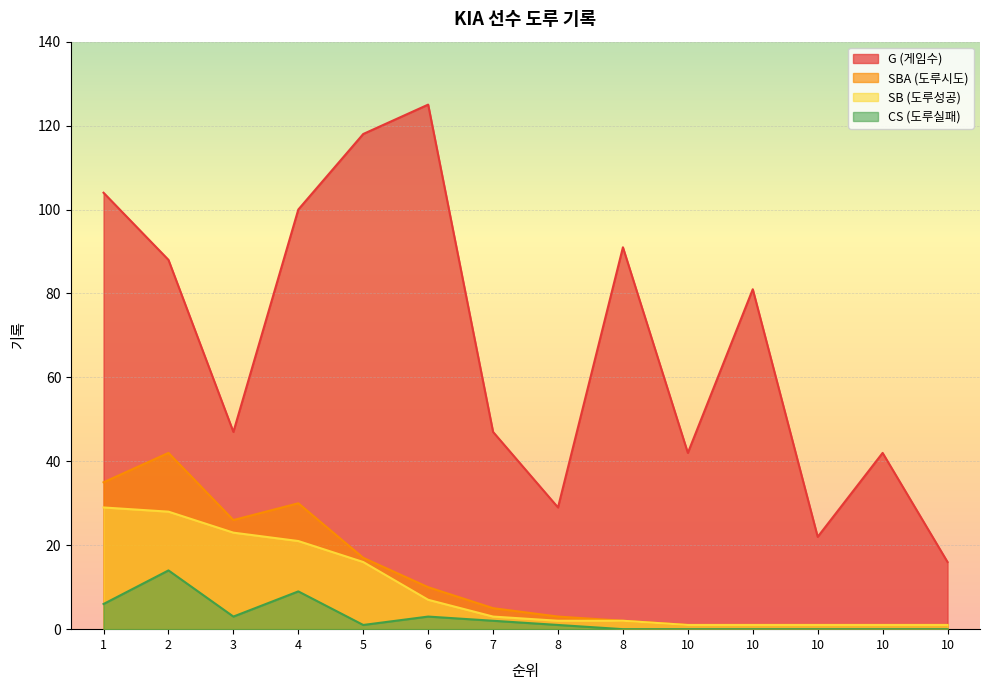

True or false: G has more than 1 interior local peaks.

True